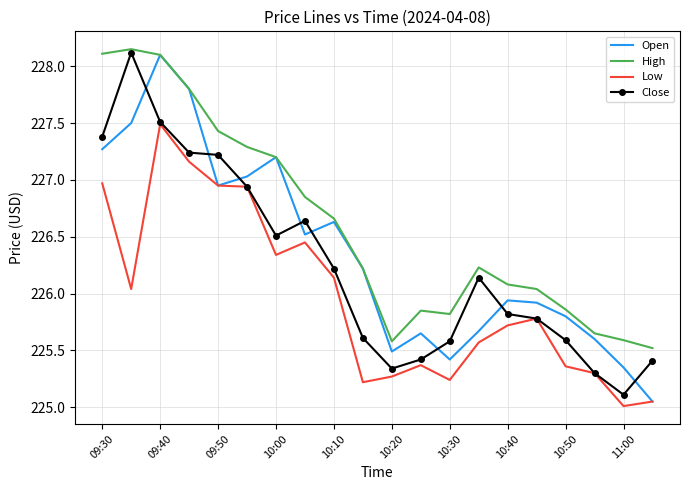

What is the lowest value of the High series?

225.5